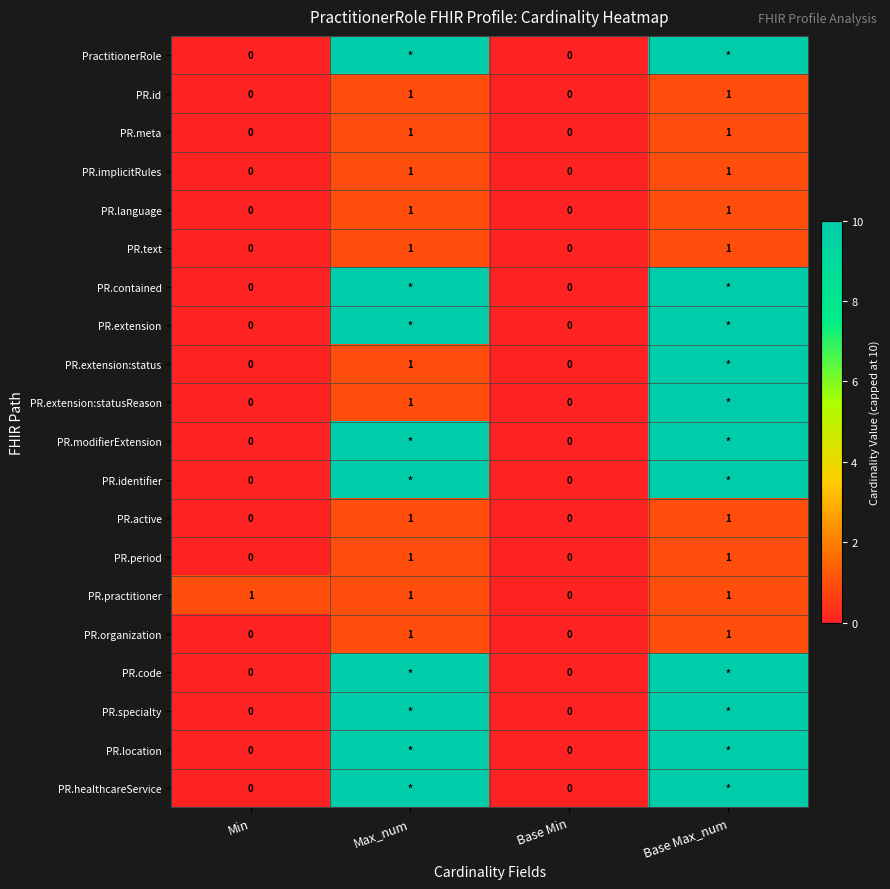

True or false: PR.language has a value of 1 at Base Max_num.

True